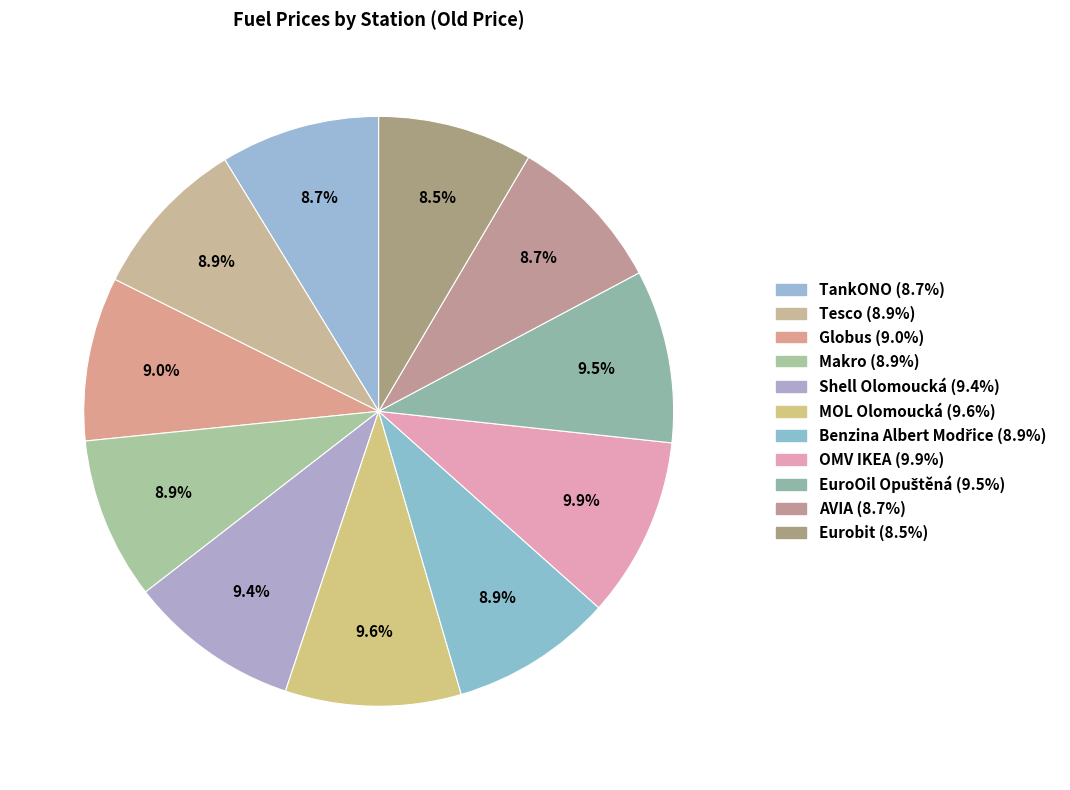

Approximately how many times larger is the value at TankONO compared to EuroOil Opuštěná?

0.9